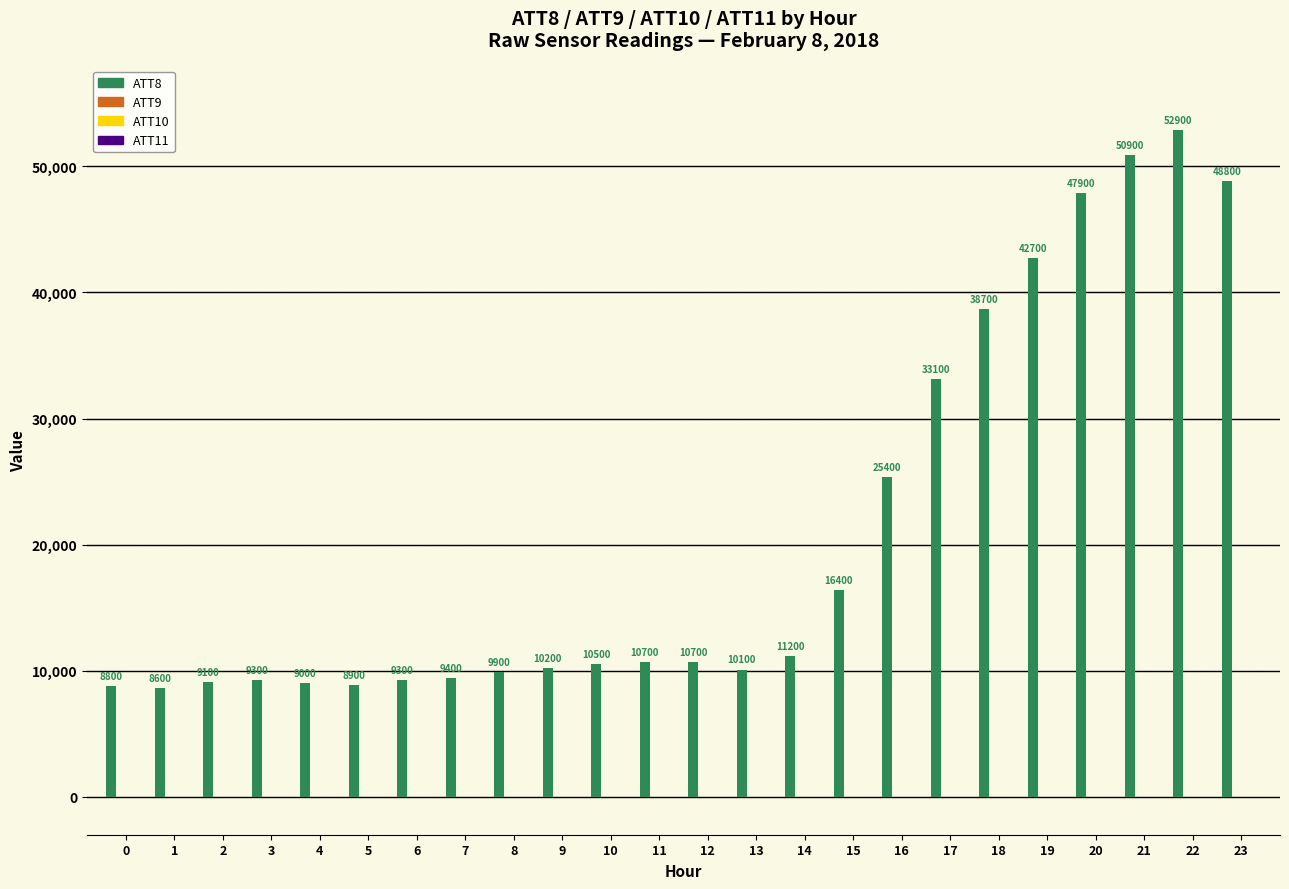

Which series has the largest total across all categories?

ATT8